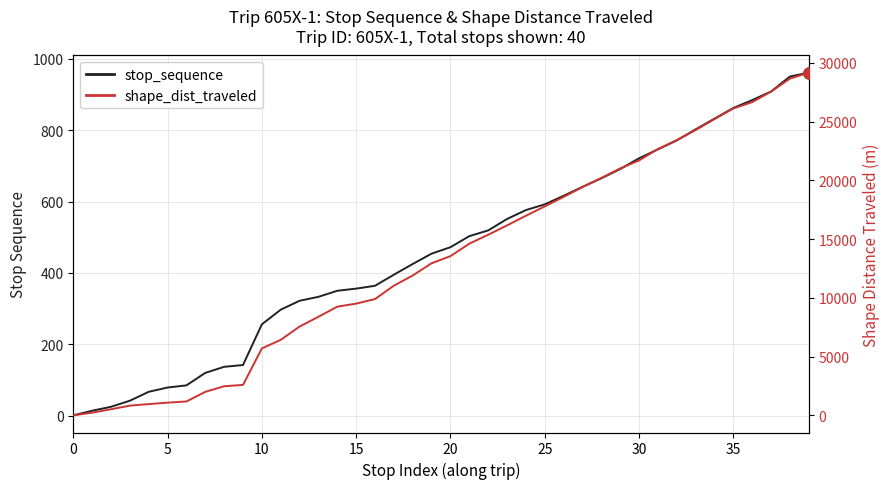

Is it true that stop_sequence equals 551.0 at 23?

True